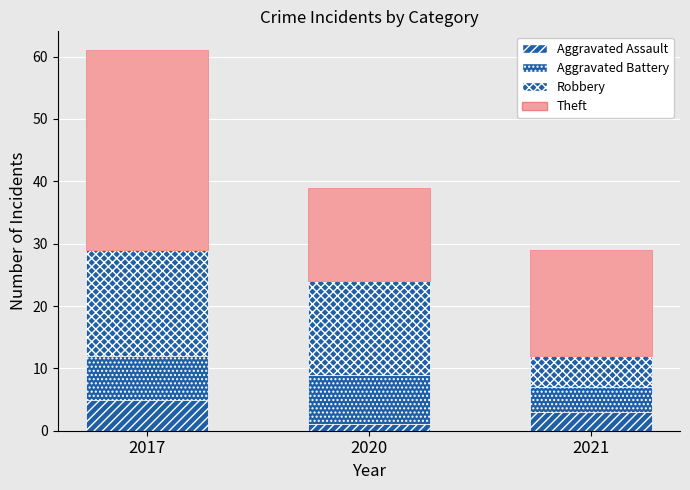

Does the chart contain stacked bars?

Yes